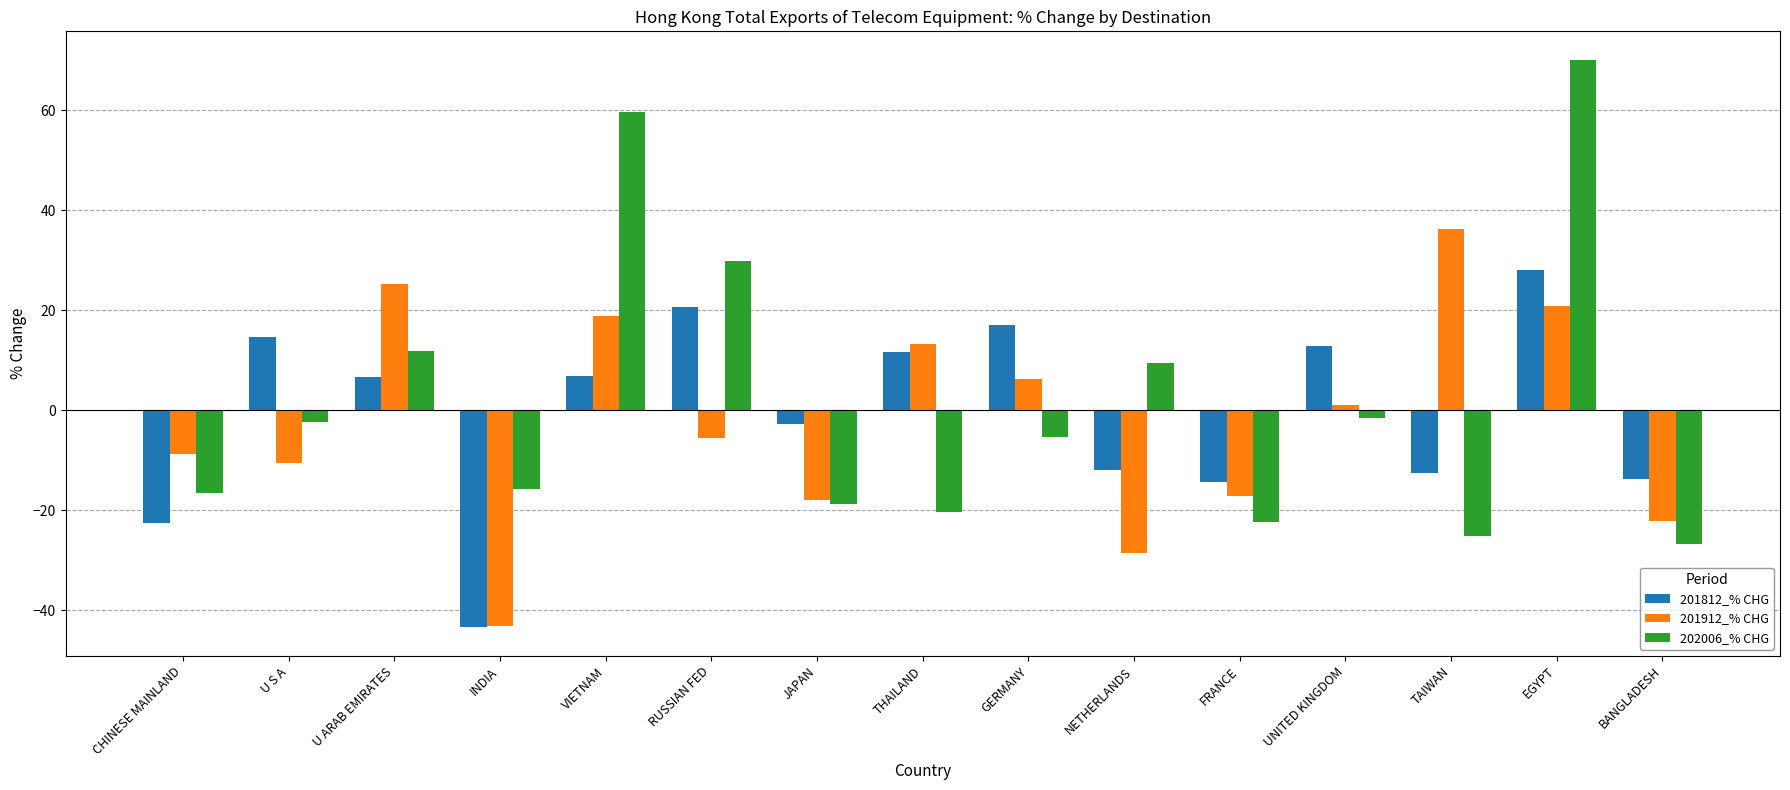

At which label does 202006_% CHG reach its peak?

EGYPT